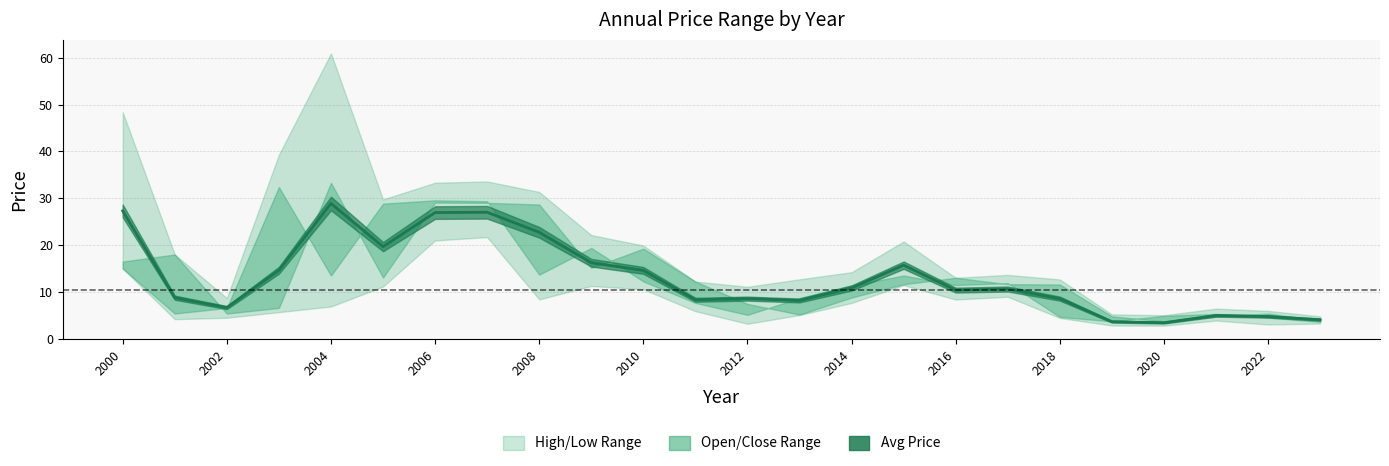

What is the value of the 10th point from the left?

16.2